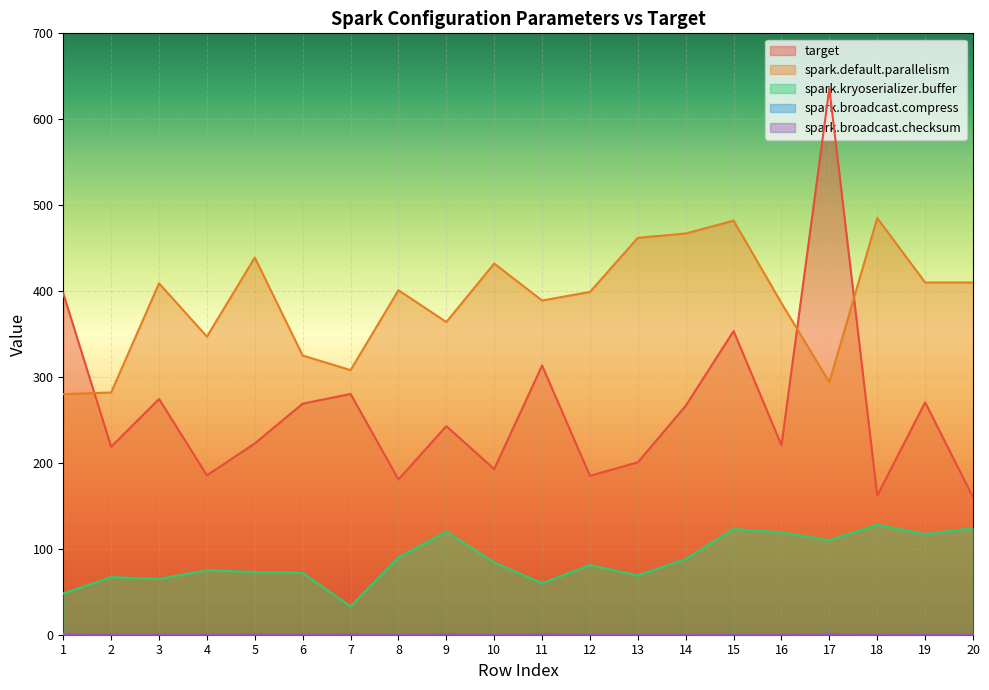

Reading left to right, transcribe all the data shown in this chart.

target: 1=397.3	2=218.8	3=274.4	4=185.5	5=222.7	6=268.9	7=280.3	8=180.7	9=242.8	10=192.8	11=313.4	12=185.0	13=200.6	14=266.5	15=353.5	16=220.5	17=636.0	18=161.9	19=270.5	20=160.0
spark.default.parallelism: 1=280.0	2=282.0	3=409.0	4=347.0	5=439.0	6=325.0	7=308.0	8=401.0	9=364.0	10=432.0	11=389.0	12=399.0	13=462.0	14=467.0	15=482.0	16=386.0	17=294.0	18=485.0	19=410.0	20=410.0
spark.kryoserializer.buffer: 1=48.0	2=67.0	3=65.0	4=75.0	5=73.0	6=72.0	7=33.0	8=90.0	9=120.0	10=84.0	11=60.0	12=81.0	13=69.0	14=88.0	15=123.0	16=119.0	17=110.0	18=128.0	19=117.0	20=124.0
spark.broadcast.compress: 1=1.0	2=0.0	3=0.0	4=0.0	5=0.0	6=0.0	7=0.0	8=0.0	9=0.0	10=0.0	11=0.0	12=0.0	13=0.0	14=0.0	15=1.0	16=0.0	17=1.0	18=0.0	19=1.0	20=0.0
spark.broadcast.checksum: 1=1.0	2=0.0	3=0.0	4=0.0	5=1.0	6=0.0	7=1.0	8=0.0	9=1.0	10=0.0	11=1.0	12=0.0	13=0.0	14=0.0	15=0.0	16=0.0	17=1.0	18=0.0	19=0.0	20=0.0